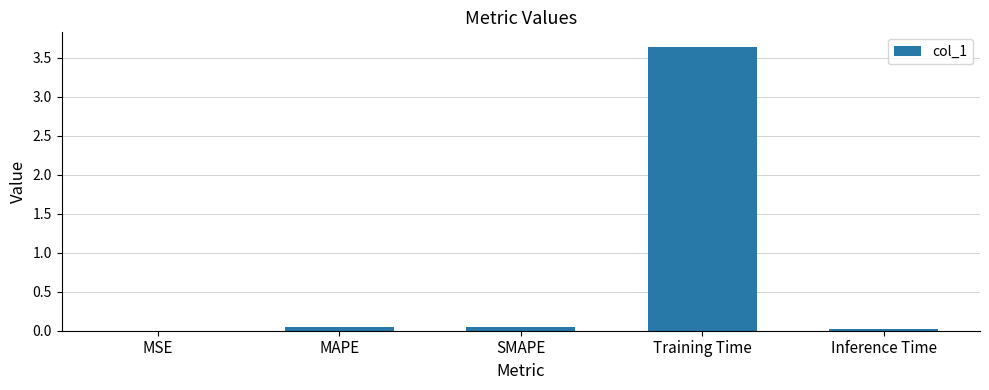

Which label corresponds to the largest value in the chart?

Training Time